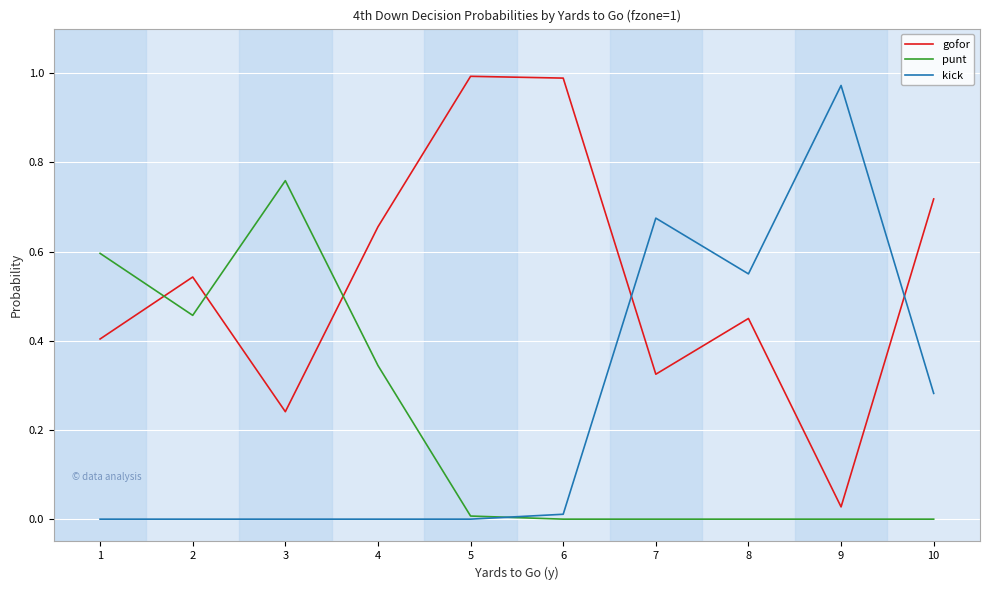

Rank the series at 1 from lowest to highest value.

kick, gofor, punt